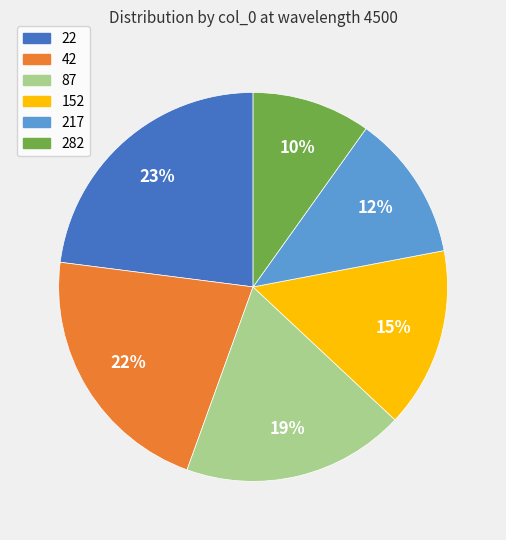

Is it true that 282 is 10% of the pie?

True